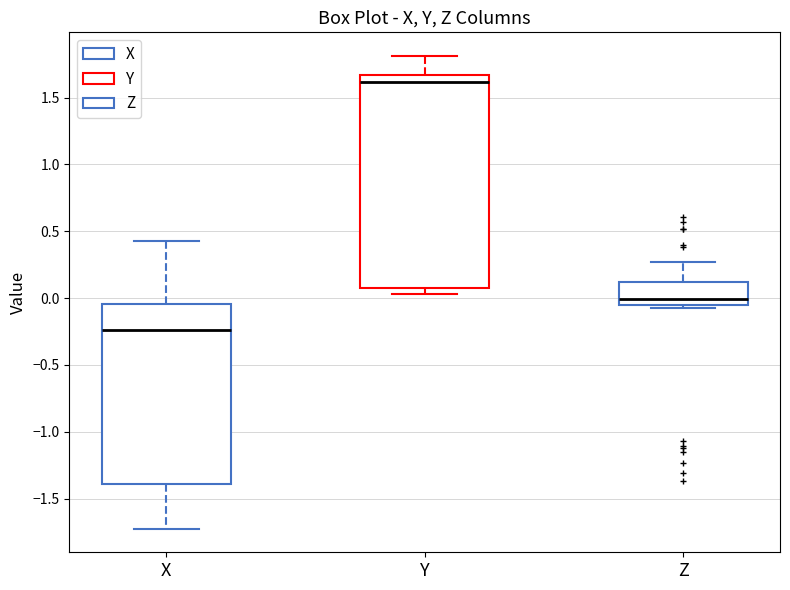

Reading left to right, read every box against the y-axis: the position of its median line, the range the box covers, and the ends of its whiskers. The values are not printed on the chart, so give them approximately, as read against the axis.

X: median -0.25, box -1.40 to -0.05, whiskers -1.70 to 0.45
Y: median 1.60, box 0.10 to 1.65, whiskers 0.05 to 1.80
Z: median 0.00, box -0.05 to 0.10, whiskers -0.10 to 0.25